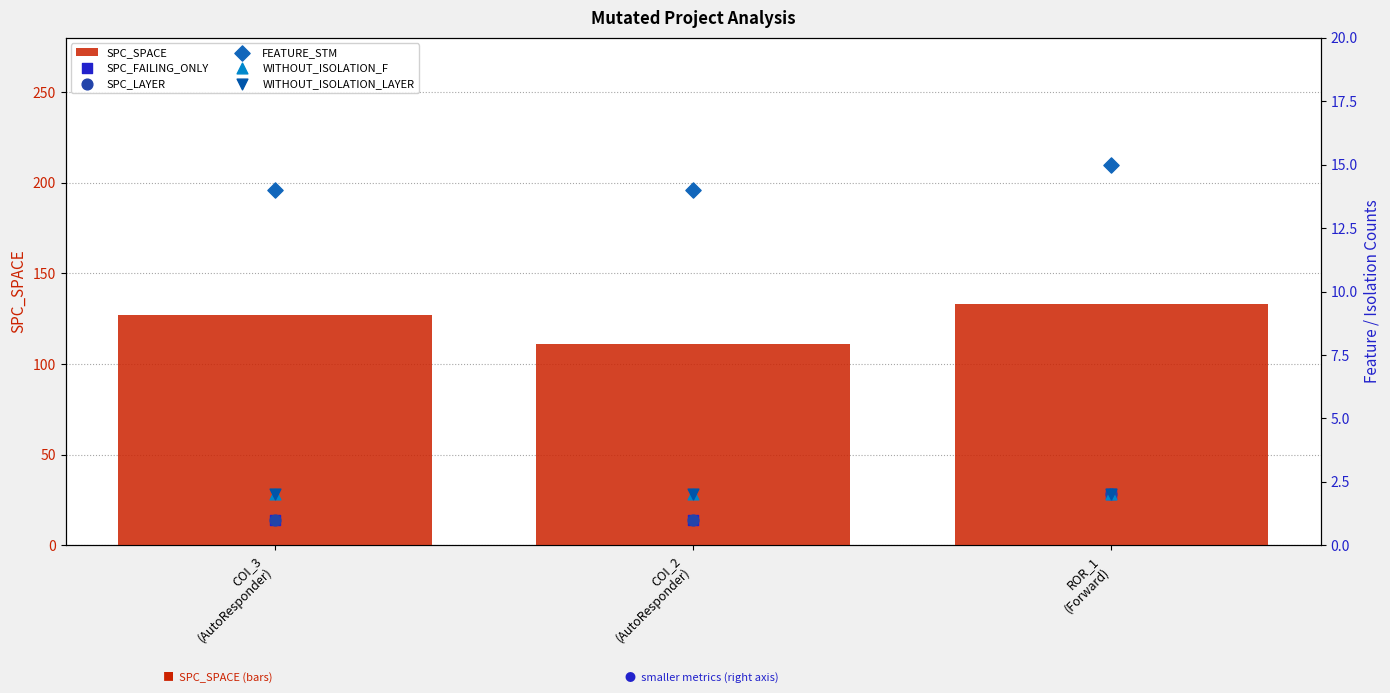

What are all the series names shown in the legend?

SPC_SPACE, SPC_FAILING_ONLY, SPC_LAYER, FEATURE_STM, WITHOUT_ISOLATION_F, WITHOUT_ISOLATION_LAYER